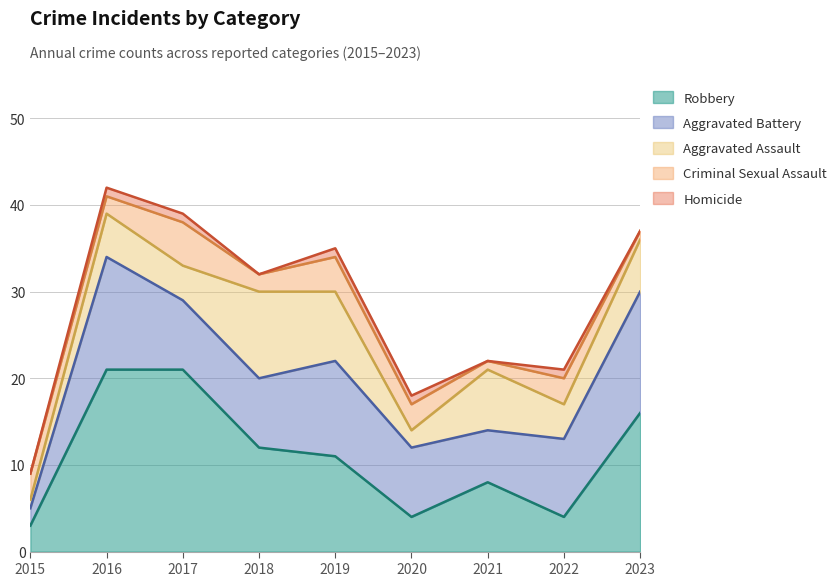

Where is the first local minimum for Homicide?

2018